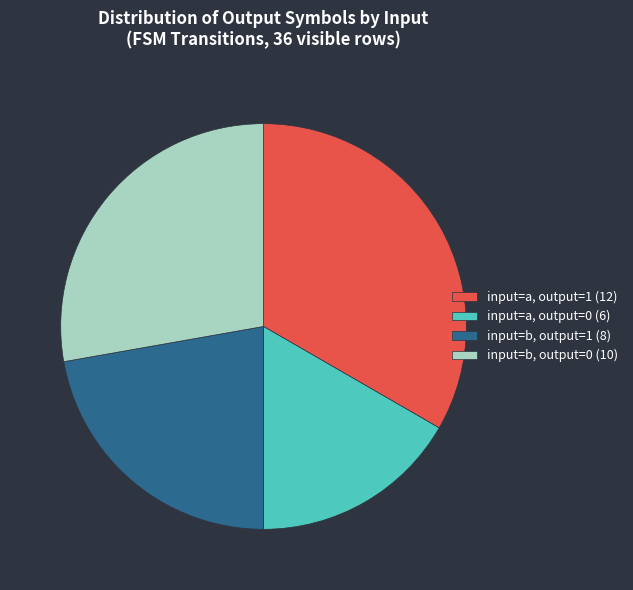

The input=a, output=1 (12) slice represents 33% of the pie. True or false?

True